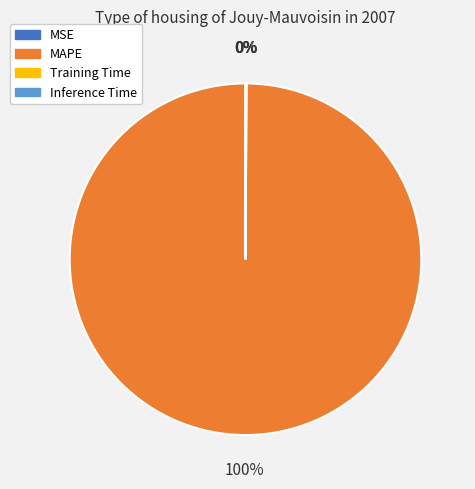

To the nearest percent, what is the average slice percentage?

25%